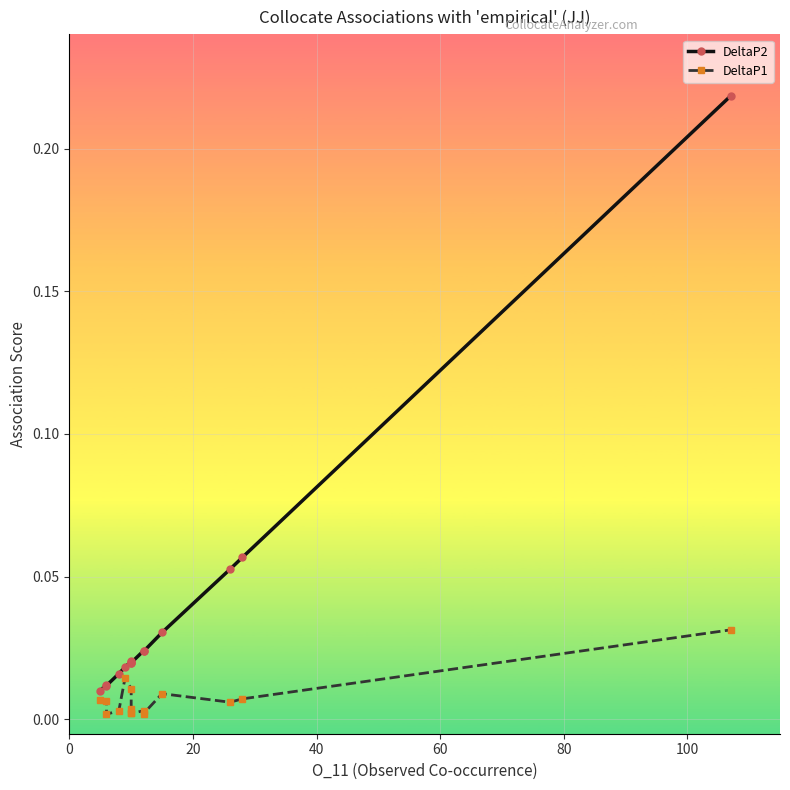

True or false: DeltaP2 and DeltaP1 cross at least once.

False